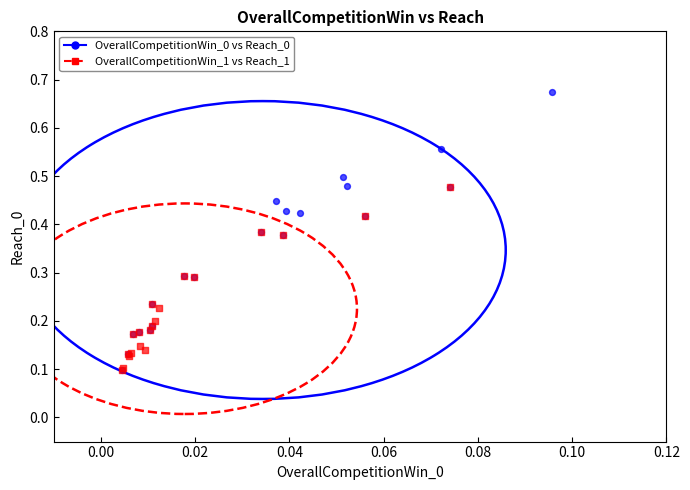

What are all the series names shown in the legend?

OverallCompetitionWin_0 vs Reach_0, OverallCompetitionWin_1 vs Reach_1